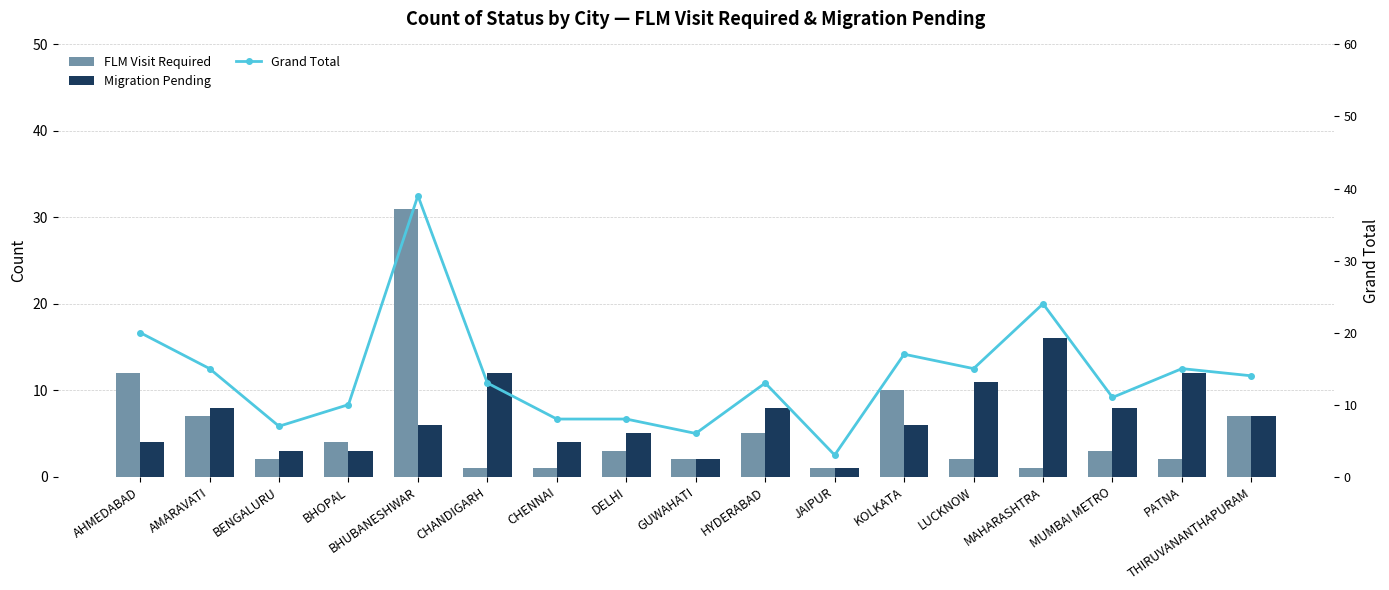

Read the Grand Total value at GUWAHATI.

6